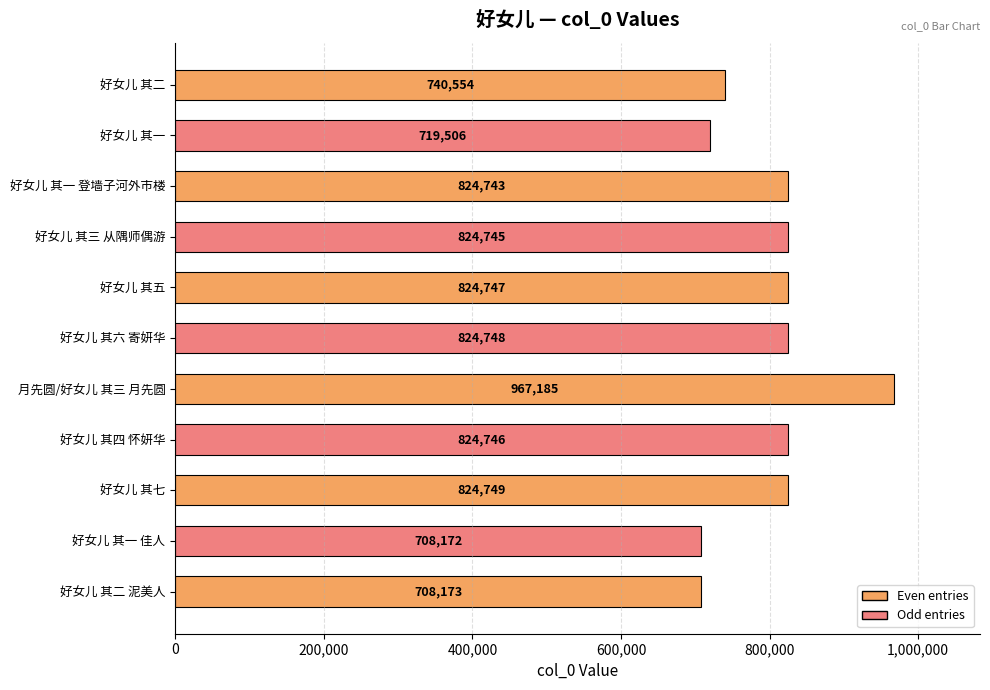

Where is the data nearest to the value 837678?

好女儿 其七